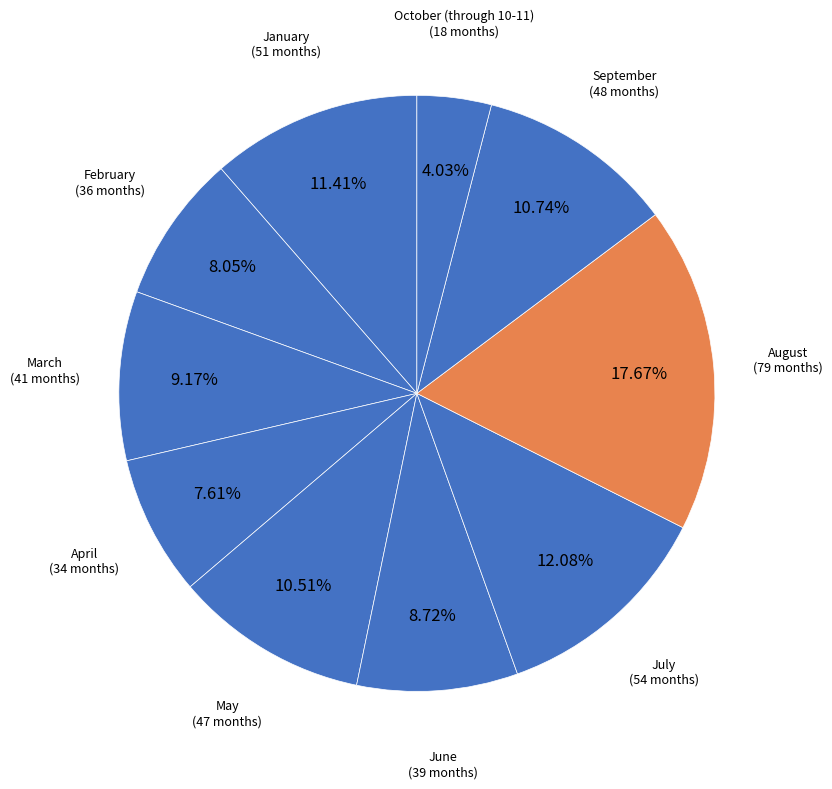

How many slices are in this pie chart?

10